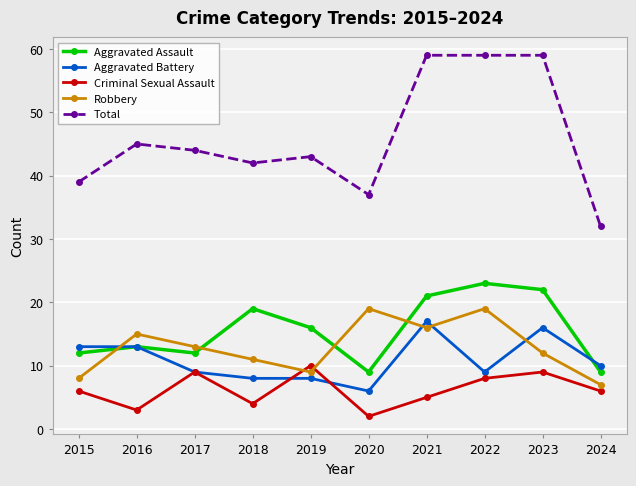

What is the difference between the second highest and second lowest values in the Criminal Sexual Assault series?

6